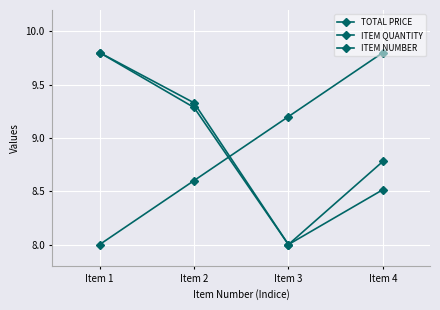

What value does the TOTAL PRICE series have at Item 1?

9.8